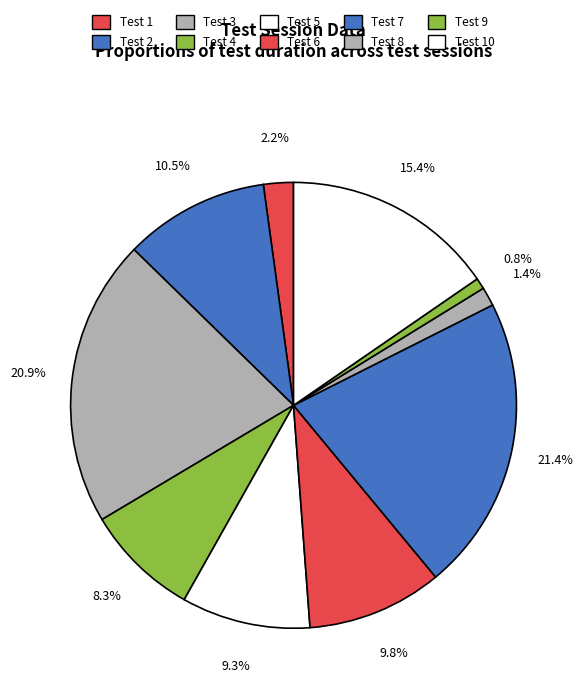

To the nearest percent, what is the difference between the largest and smallest slice percentages?

21%